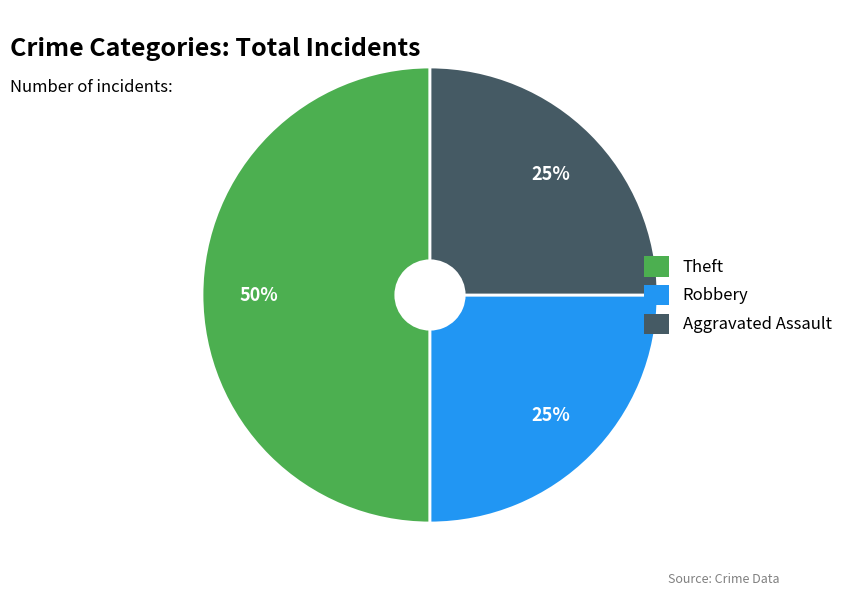

Does Robbery represent more than half of the total?

No